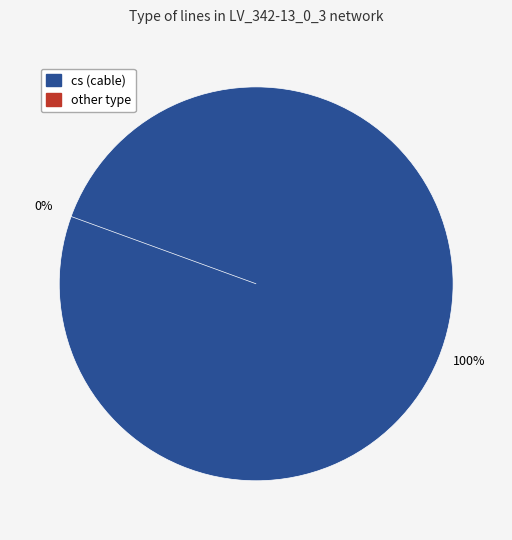

Is it true that other is 0% of the pie?

True